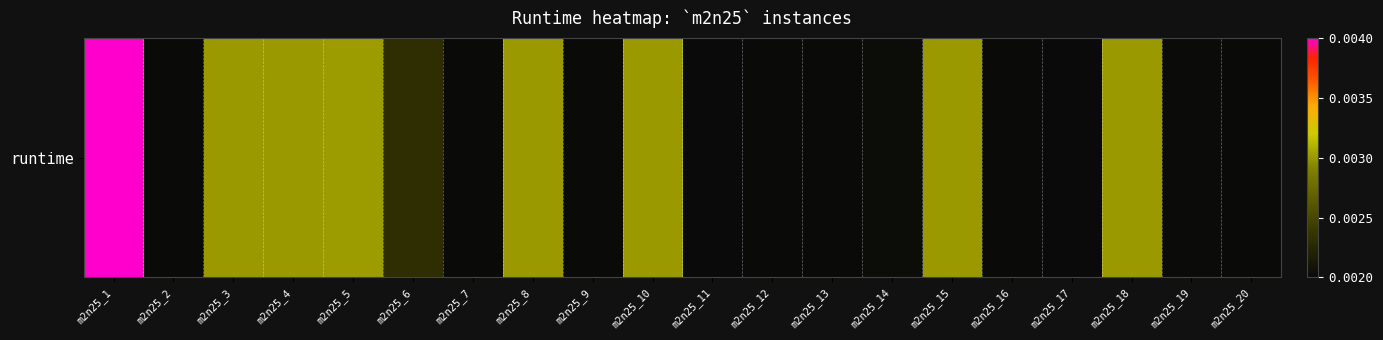

How many values are between 0 and 1?

20